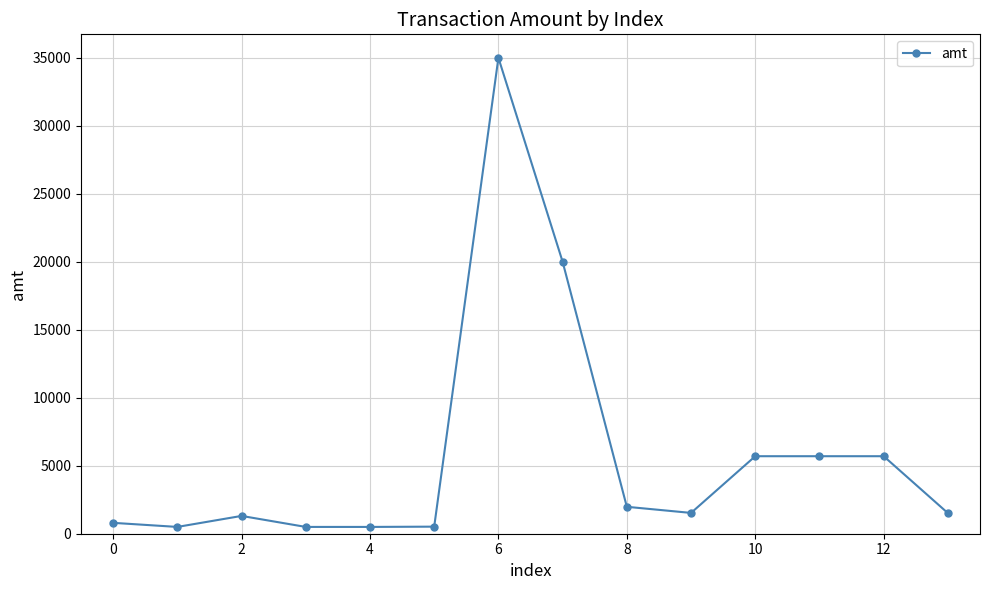

What is the difference between the maximum and minimum values?

34500.0